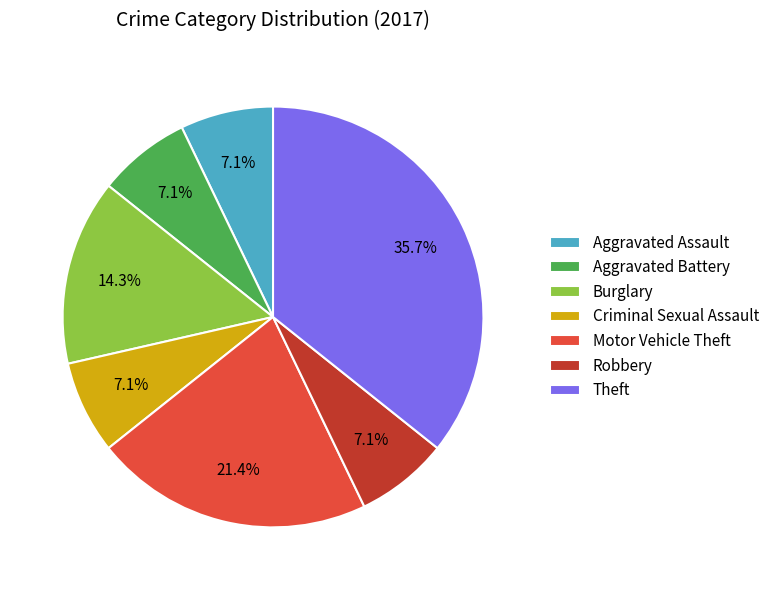

What percentage do Motor Vehicle Theft and Robbery together represent?

28.6%